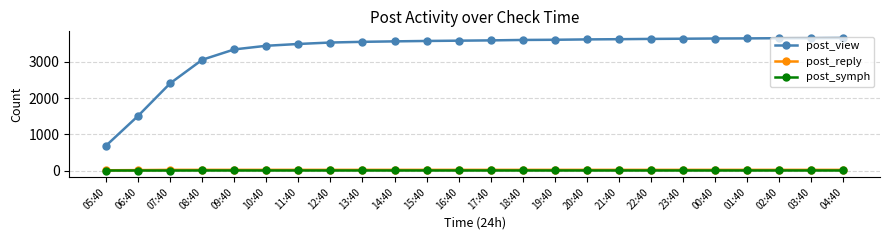

What is the total value across all series at 23:40?

3665